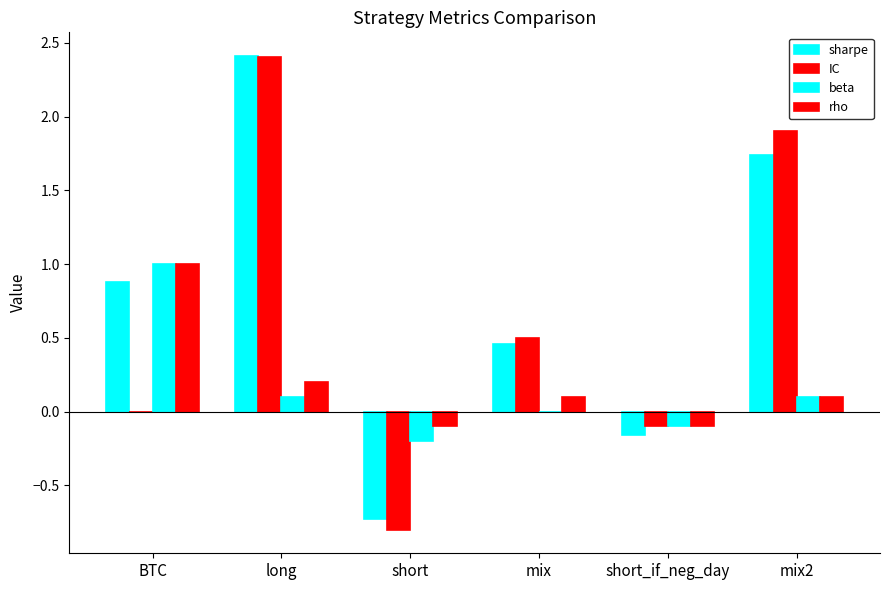

Which series has the largest range (max minus min)?

IC